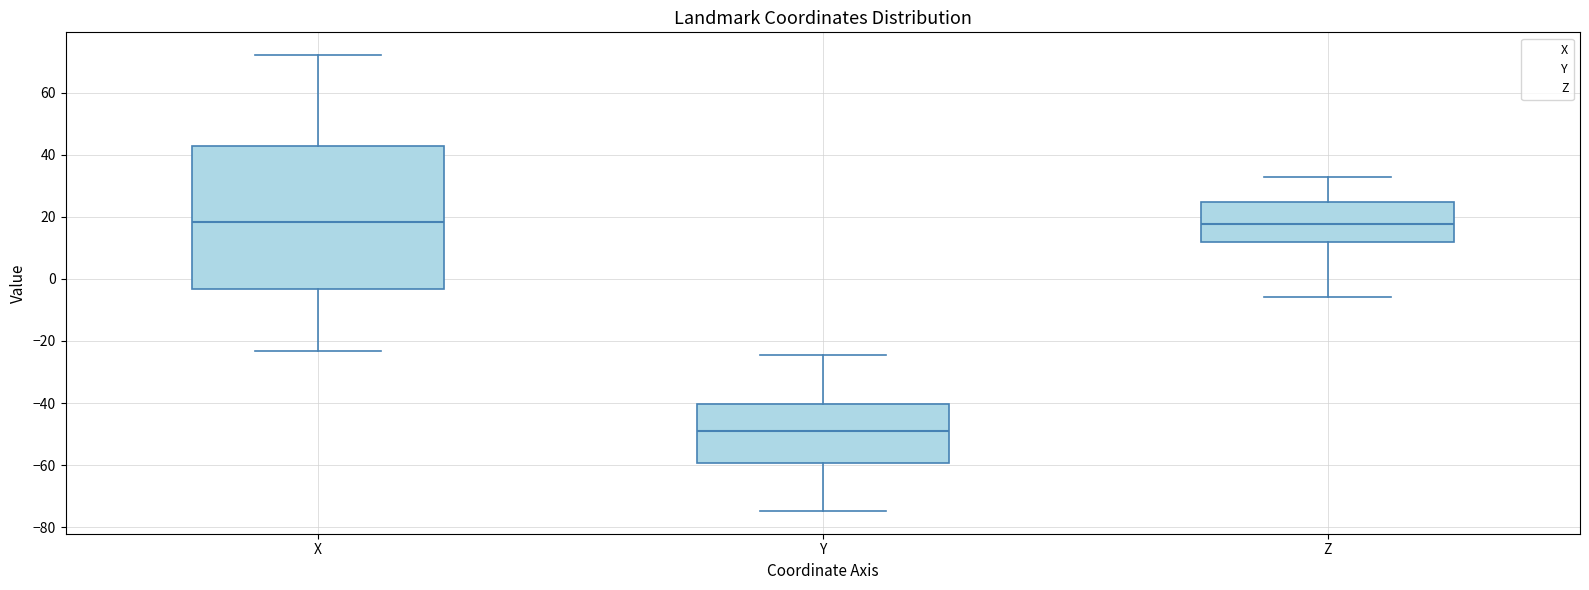

Where does the median line of the box for Y sit on the y-axis? The values are not printed on the chart, so give them approximately, as read against the axis.

-48